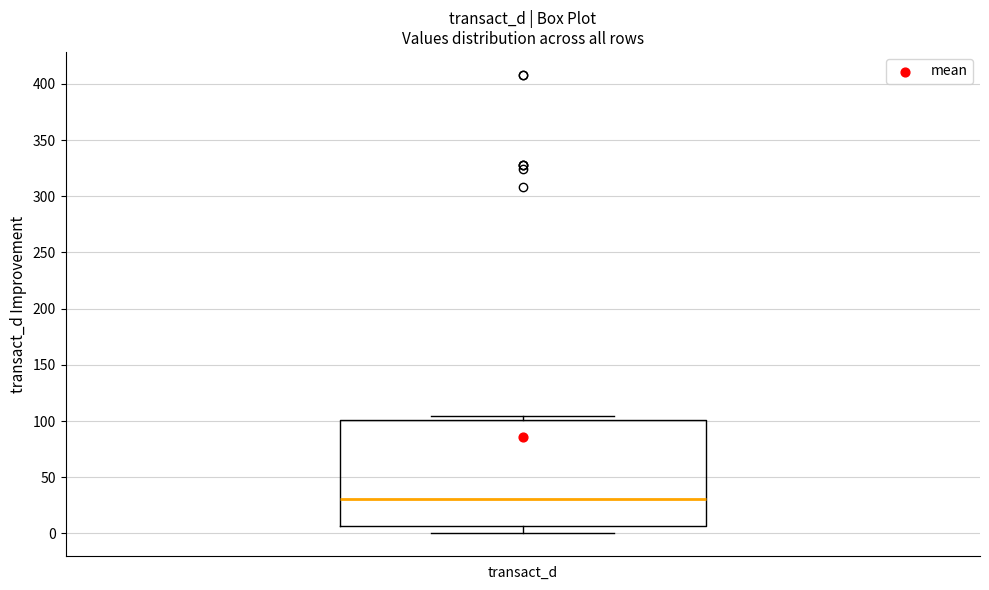

Where is the upper edge of the box for transact_d on the y-axis? The values are not printed on the chart, so give them approximately, as read against the axis.

100